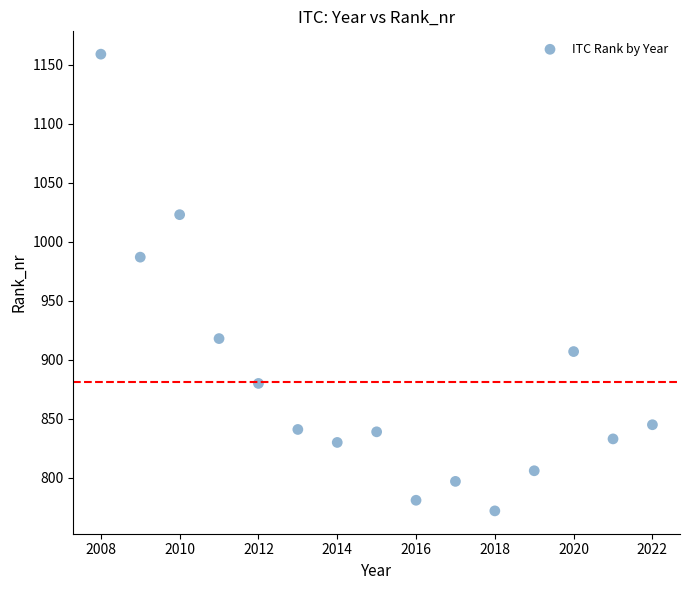

What Y value in the scatter plot is closest to 965?

987